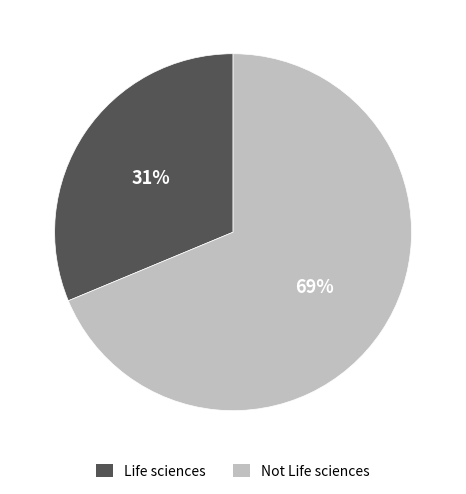

Between Not Life sciences and Life sciences, which is larger?

Not Life sciences